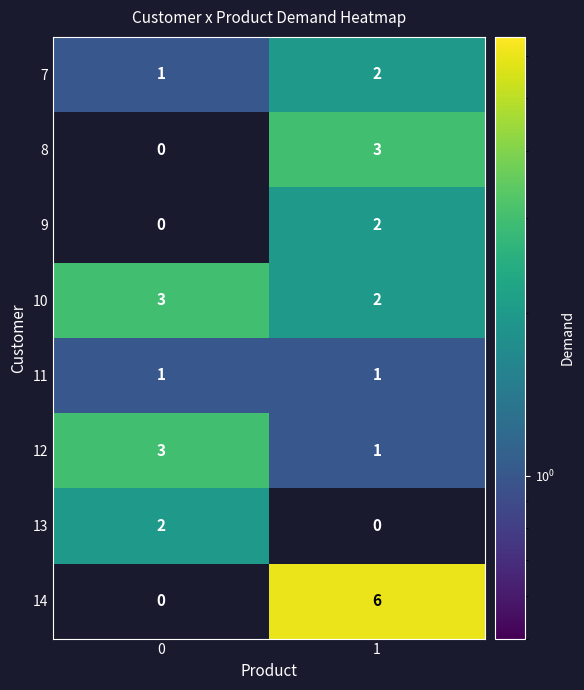

What is the difference between the 8 values at 1 and 0?

3